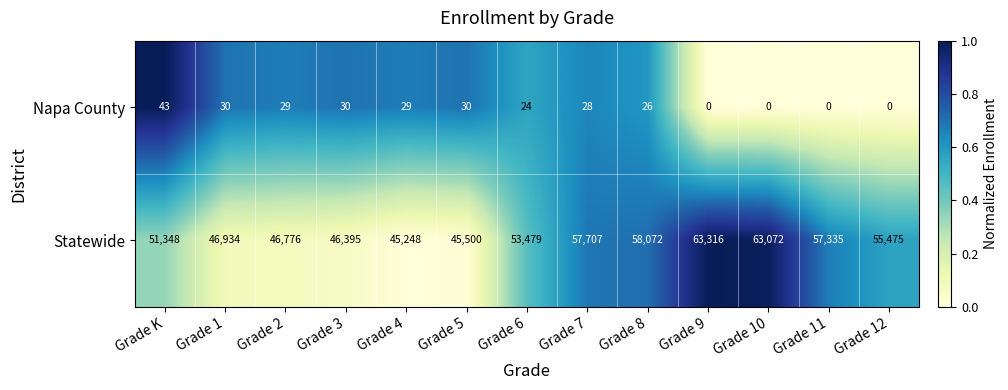

At which category is the sum across all series the highest?

Grade 9